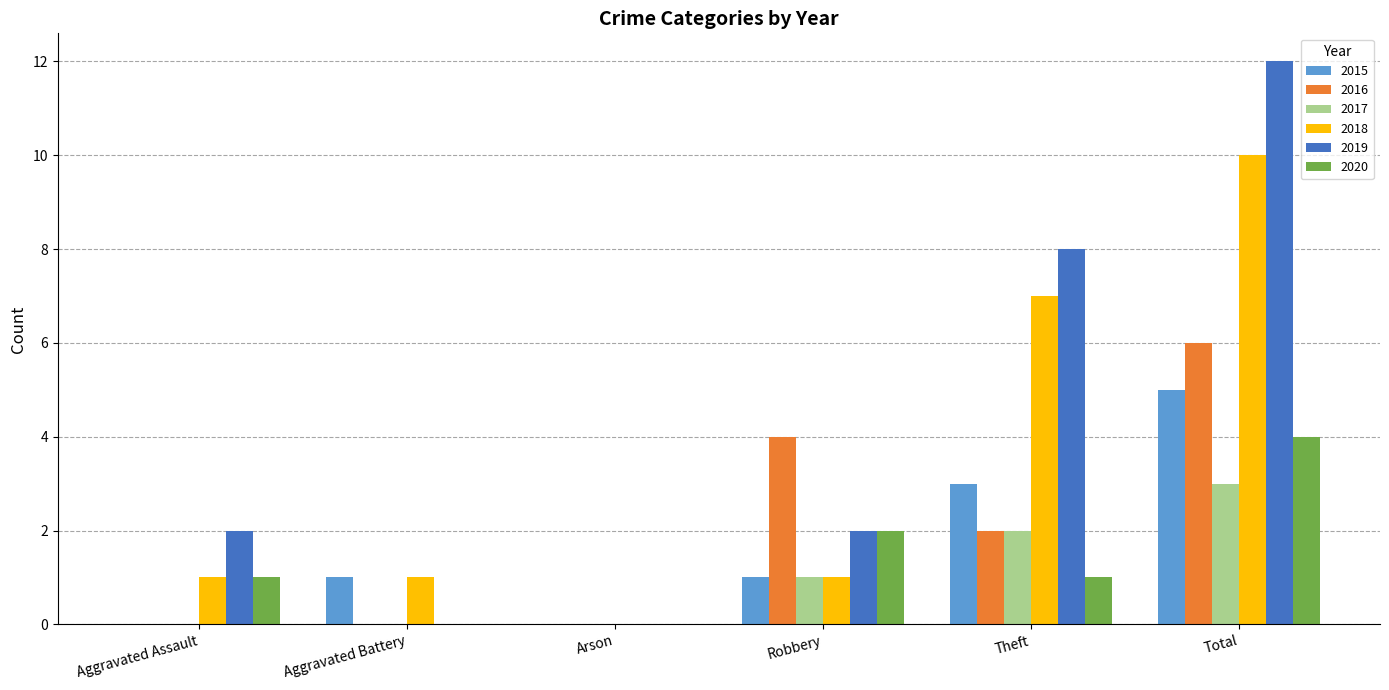

Between Arson and Theft, which series saw the biggest shift?

2019